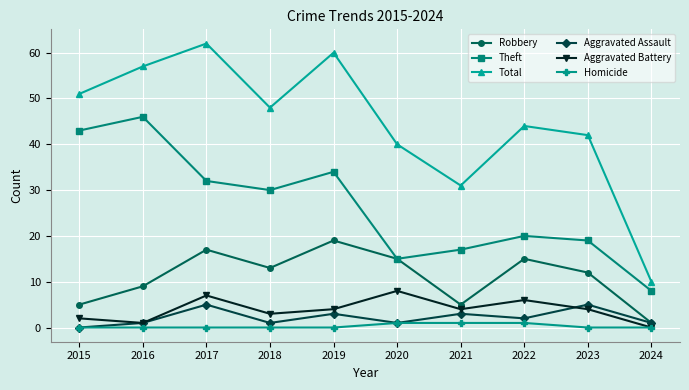

How many series are shown in this chart?

6